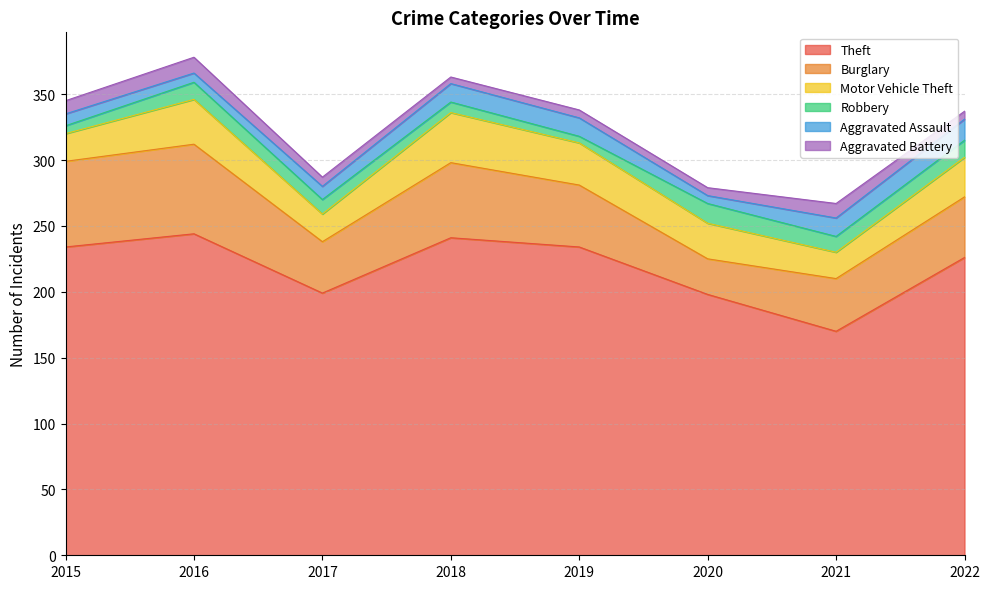

Does the chart display data point markers on the line(s)?

No